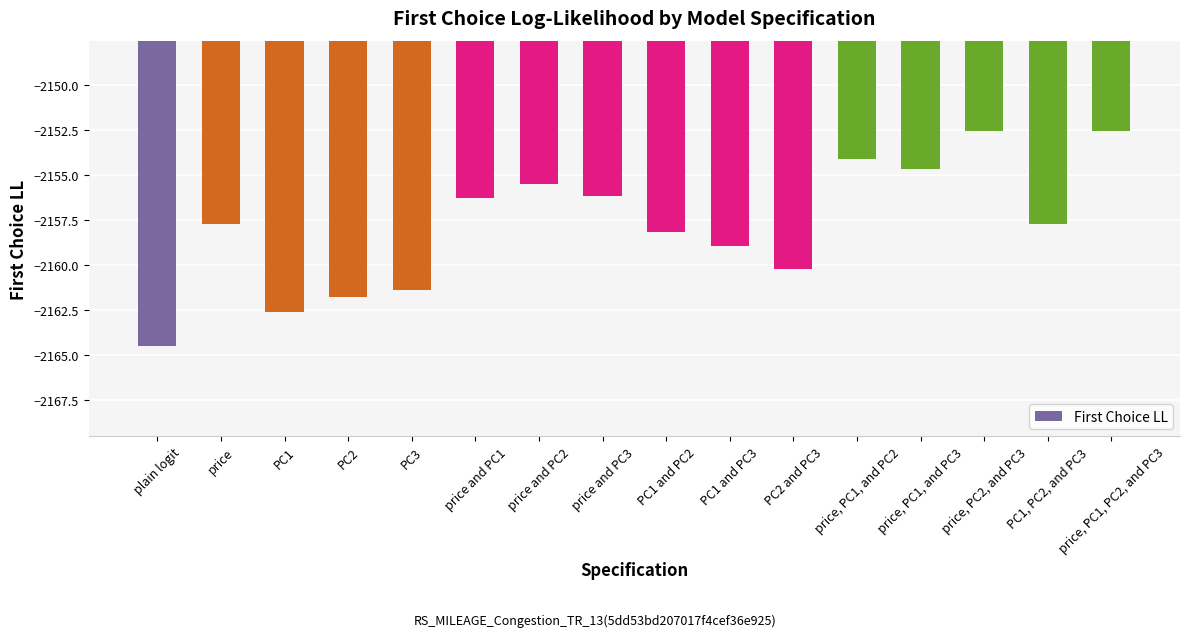

What is the smallest value displayed?

-2164.5